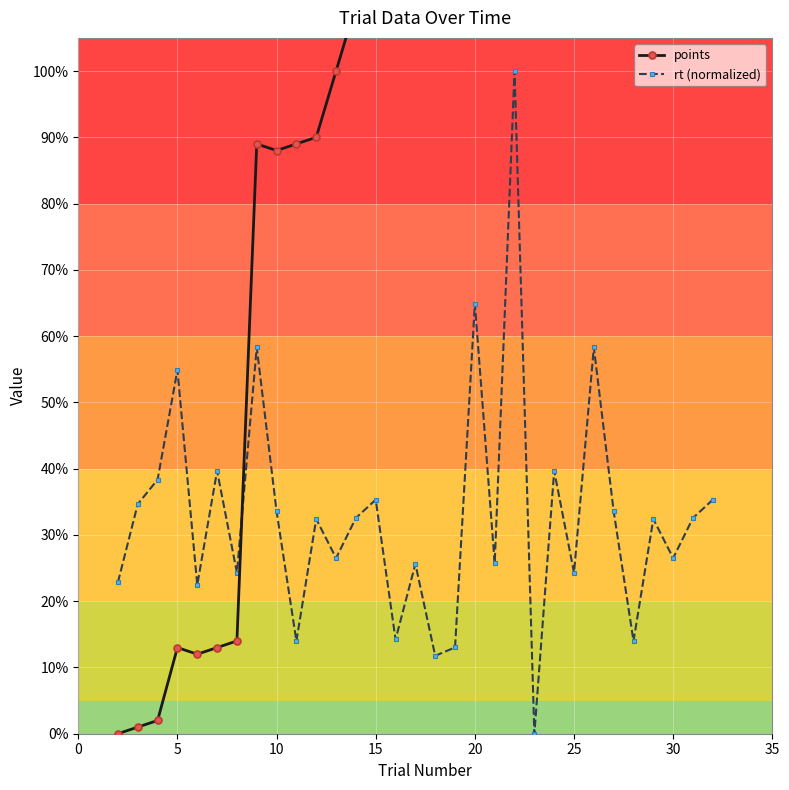

Where is rt (normalized) nearest to the value 50?

5